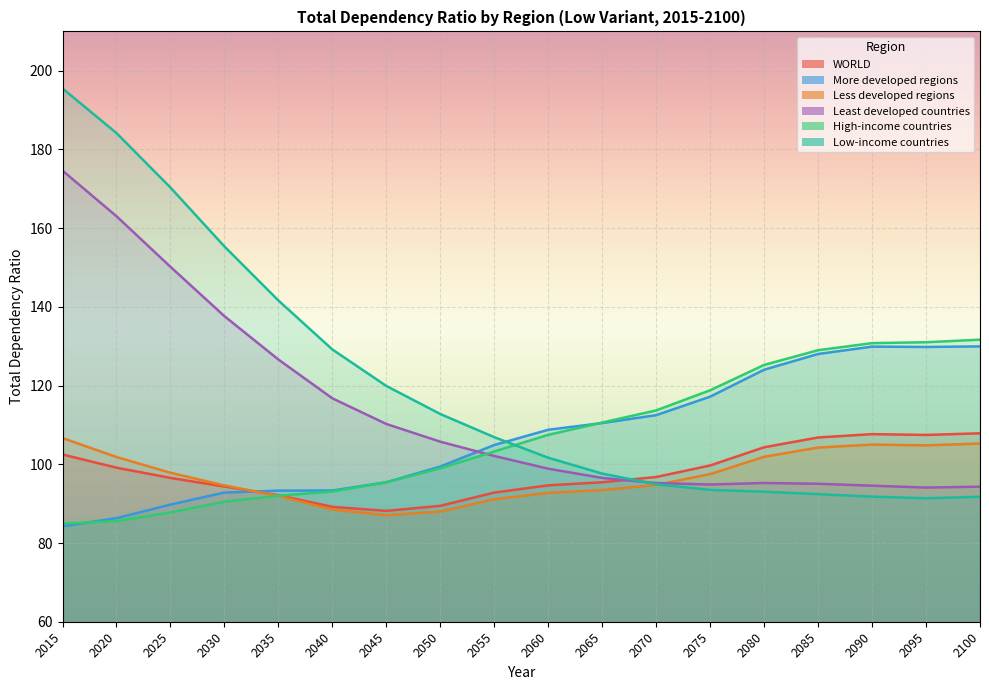

What is the value of the High-income countries point at the 16th from the left?

130.8